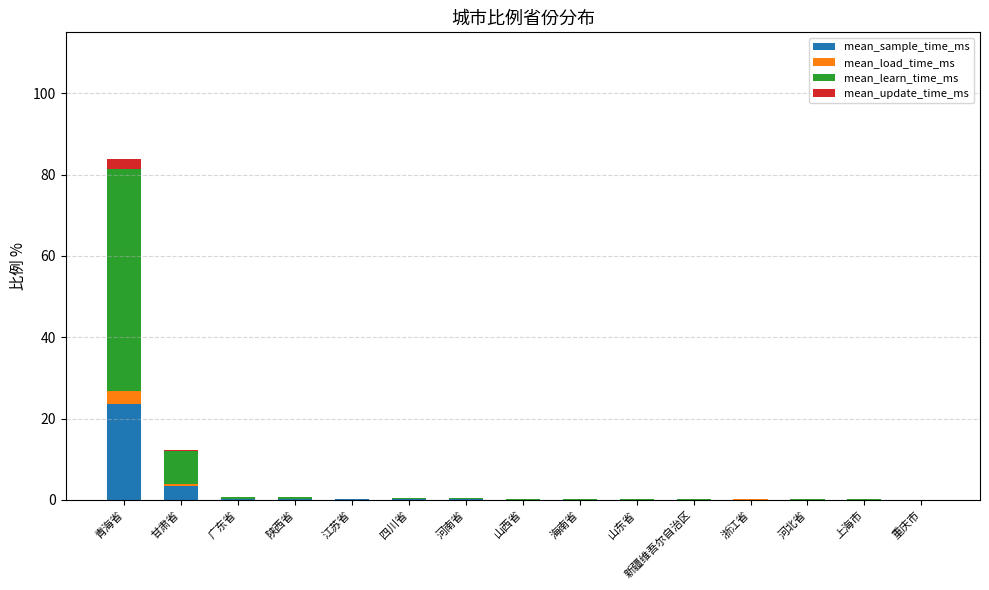

At which category is the sum across all series the highest?

青海省